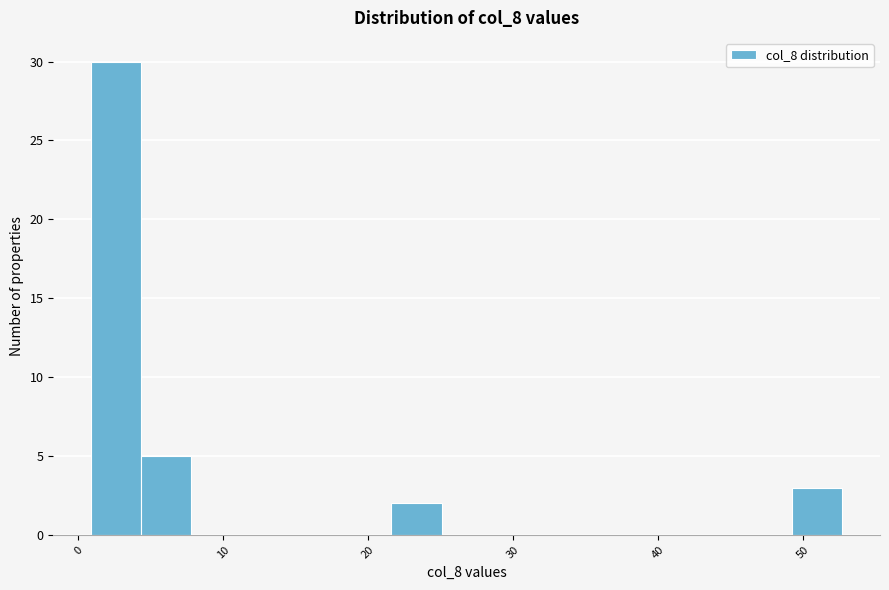

Around what value on the x-axis is the tallest bar? Give the approximate position of its centre, as read against the axis.

3